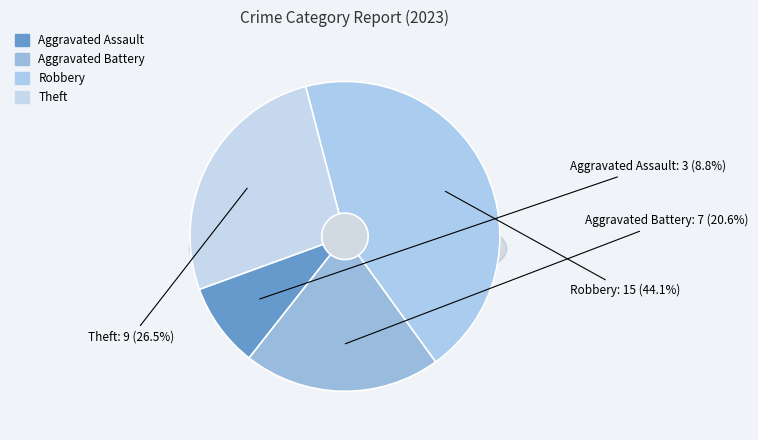

What is the largest slice in the pie chart?

Robbery